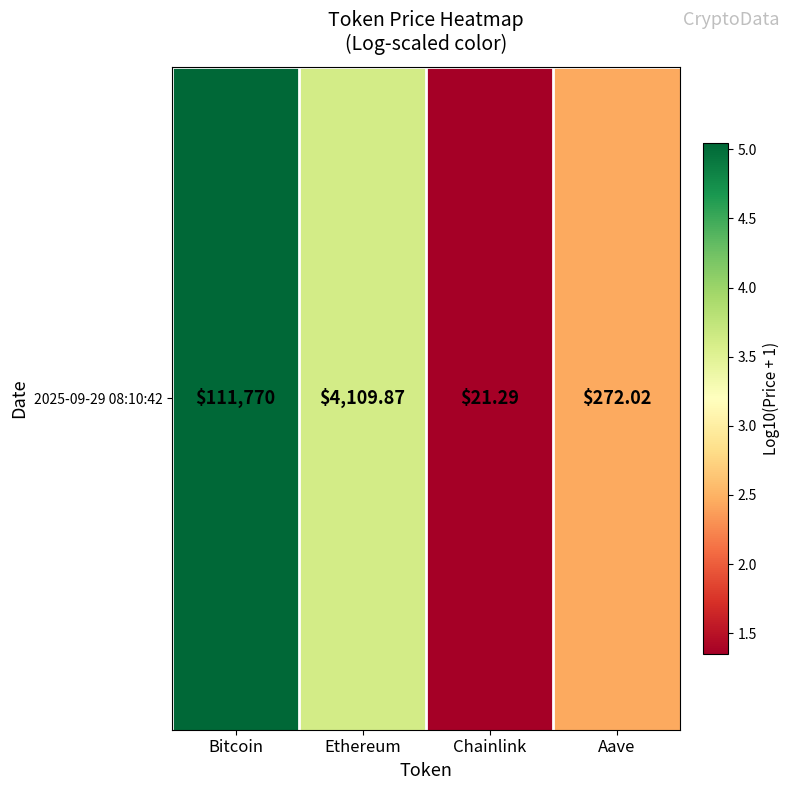

What is the difference between the second highest and minimum values?

2.3